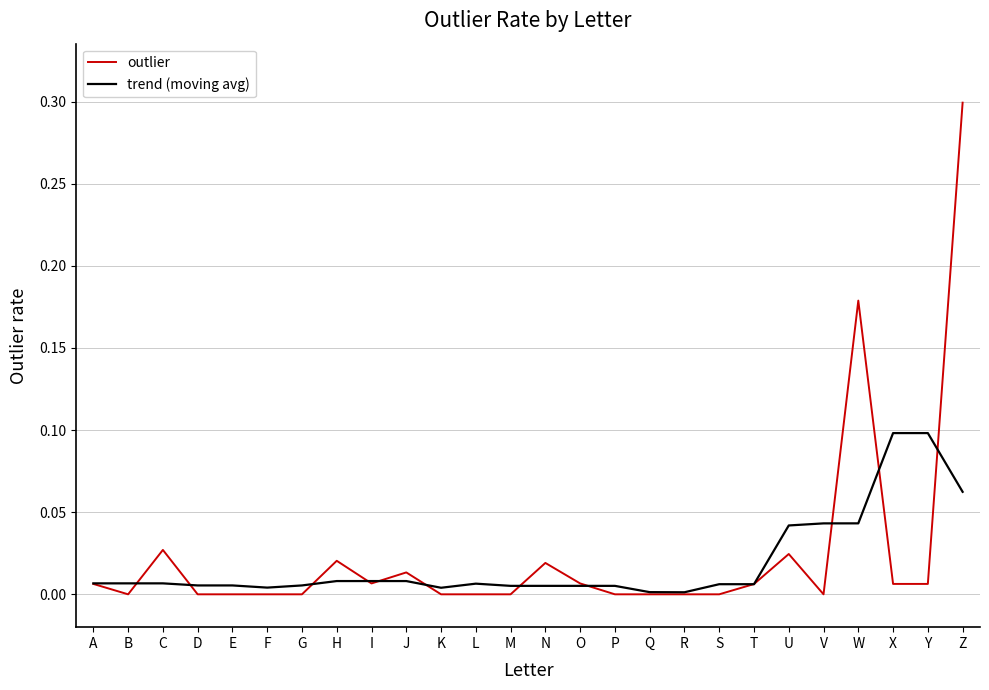

Count the number of data series in this chart.

2